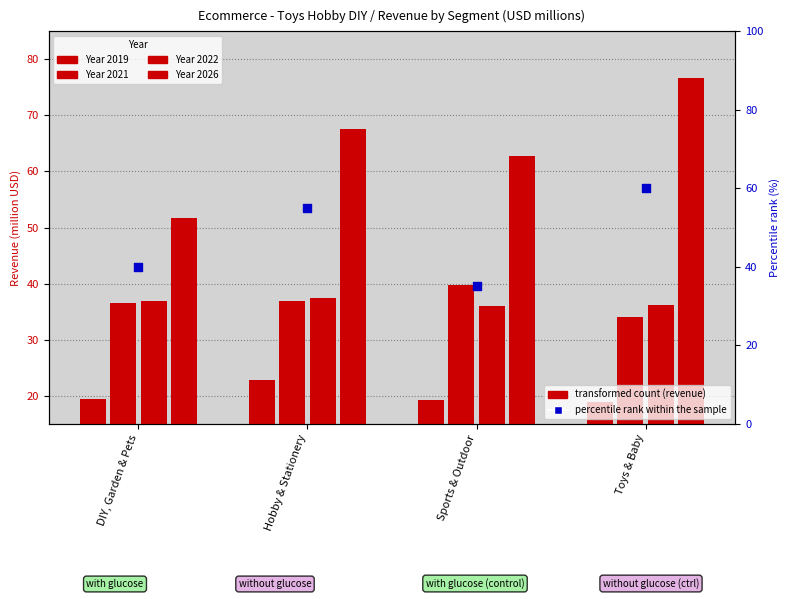

Which has a higher value, Sports & Outdoor or DIY, Garden & Pets?

DIY, Garden & Pets